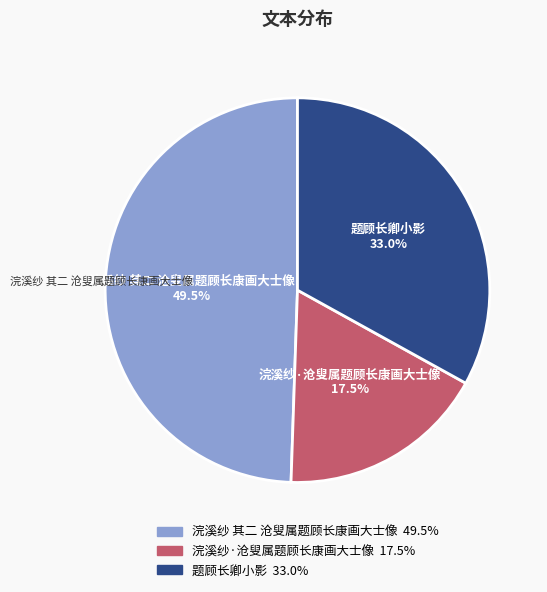

What percentage do 题顾长卿小影 and 浣溪纱 其二 沧叟属题顾长康画大士像 together represent?

82.5%